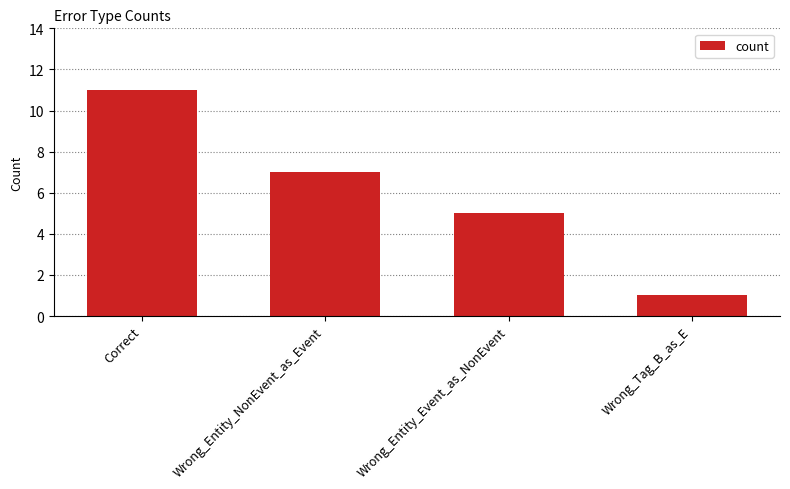

Which label corresponds to the smallest value in the chart?

Wrong_Tag_B_as_E